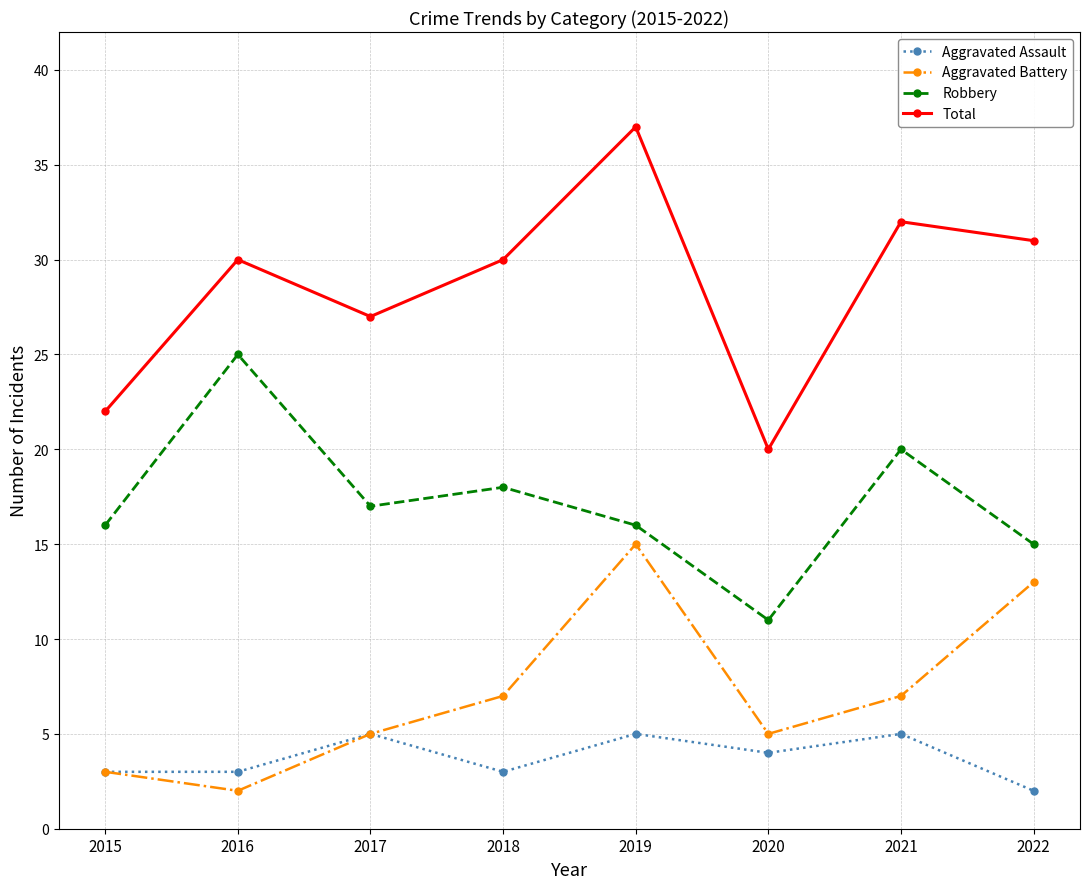

At which label is Total closest to 28?

2017